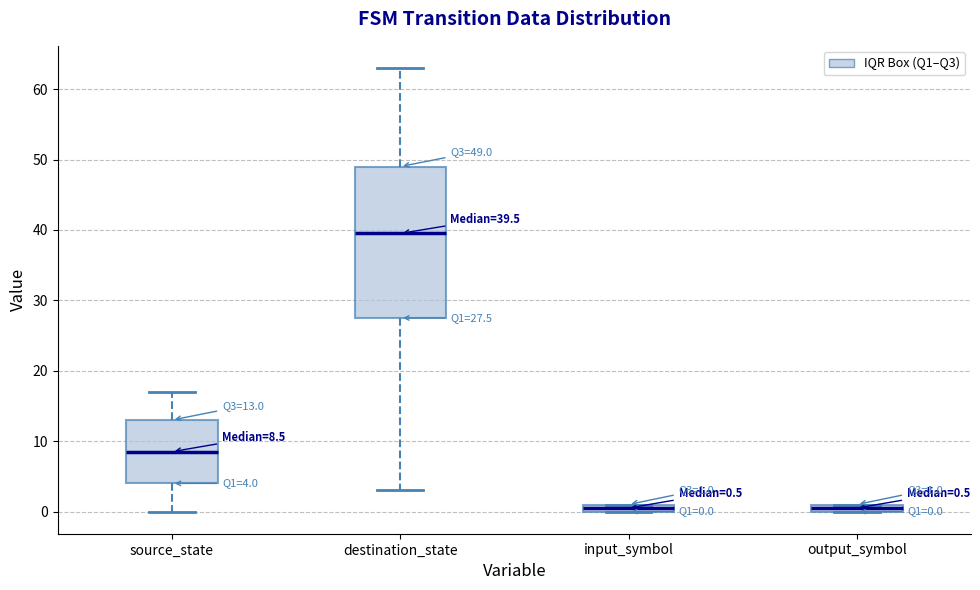

Which box has the highest median line?

destination_state